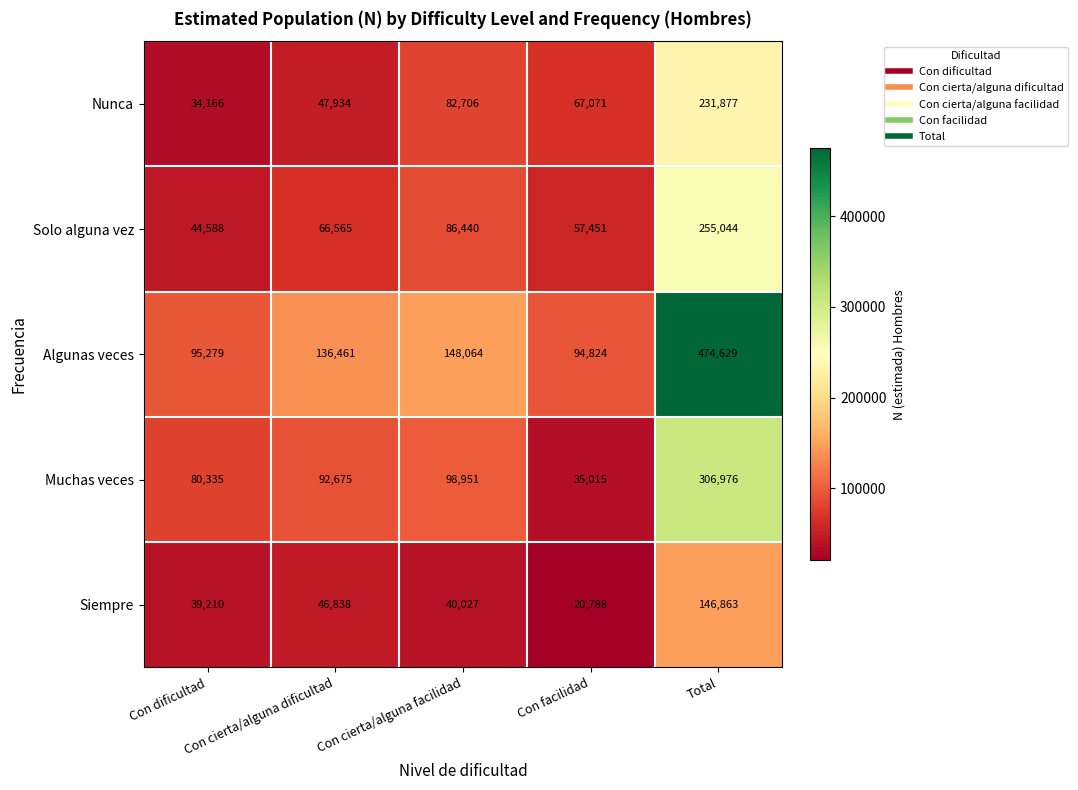

What is the total value across all series at Con cierta/alguna dificultad?

390473